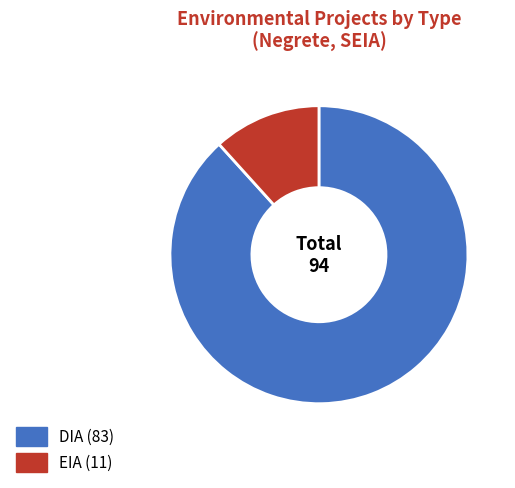

Which category accounts for the majority?

DIA